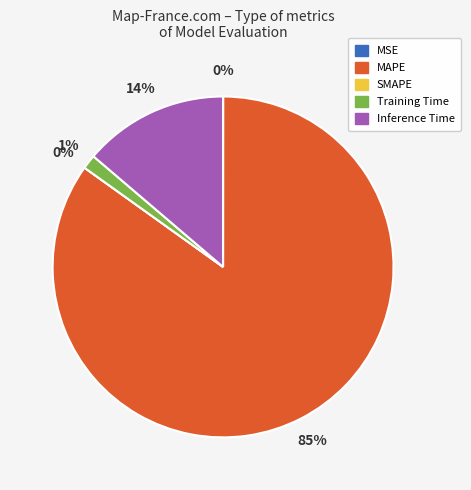

How many slices are in this pie chart?

5